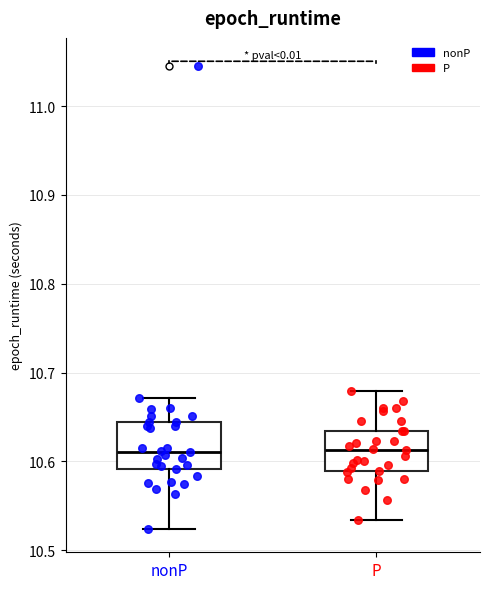

Where does the lower whisker of the box for P end on the y-axis? The values are not printed on the chart, so give them approximately, as read against the axis.

10.53